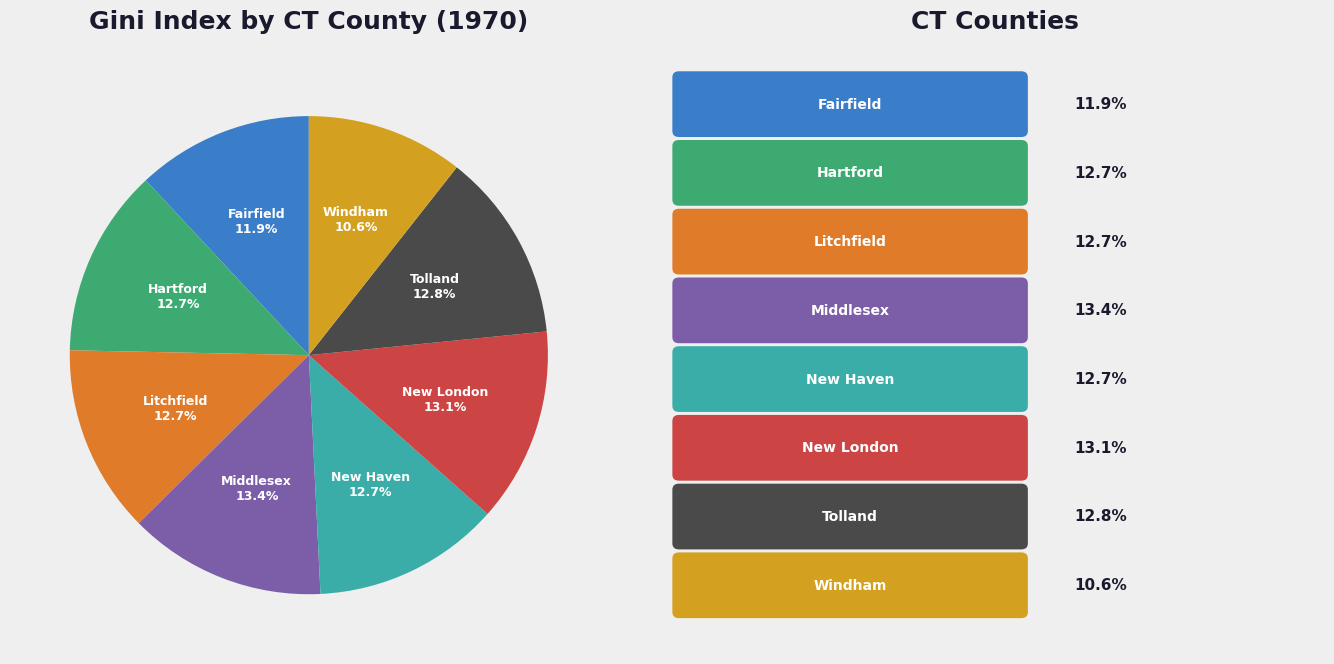

Count the number of slices in the pie.

8